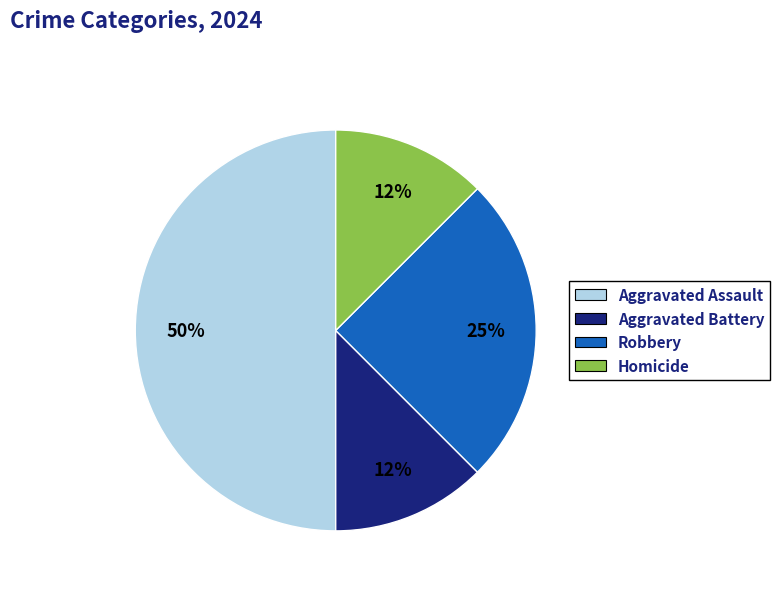

Which slice is the largest?

Aggravated Assault